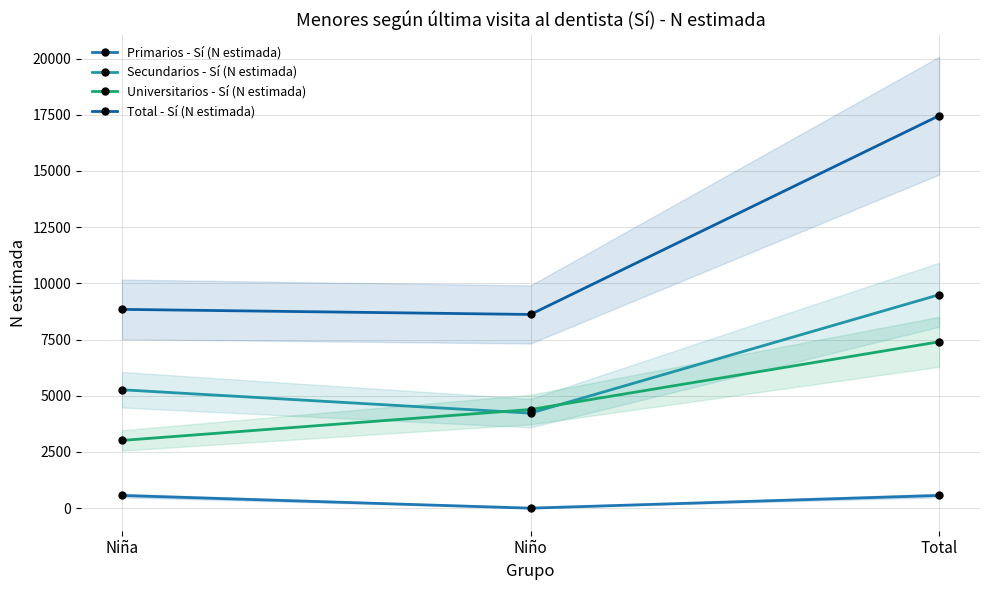

Which series changed the most between Niña and Total?

Total - Sí (N estimada)